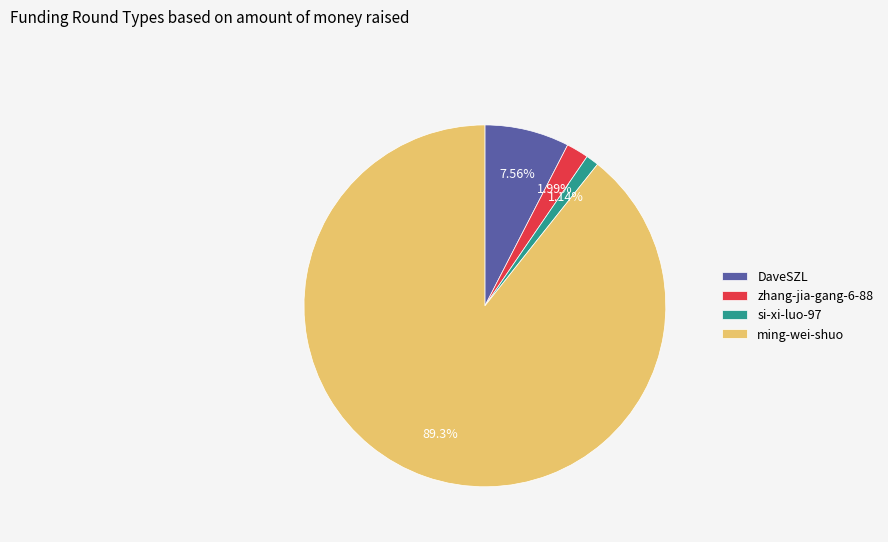

What portion of the pie excludes DaveSZL?

92.4%